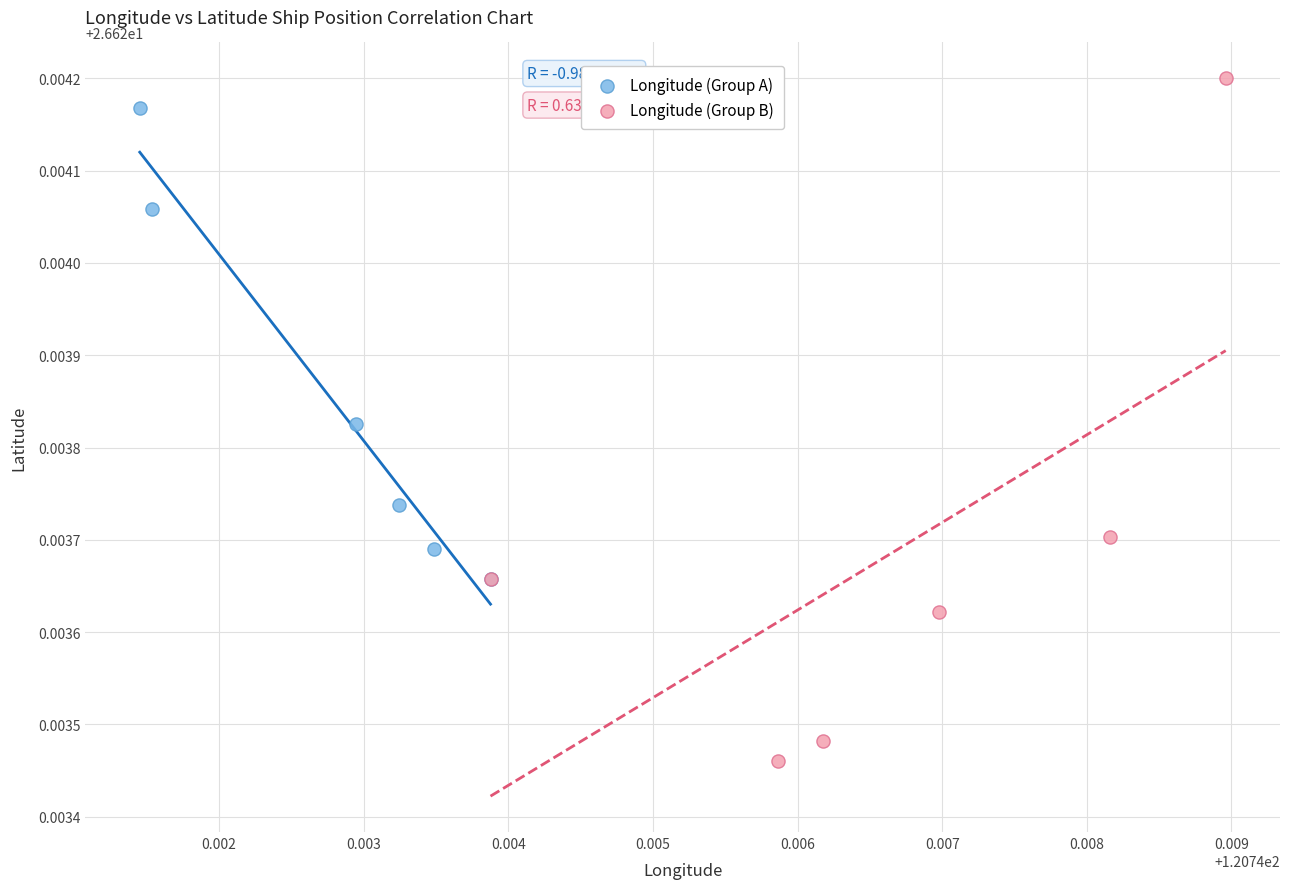

Which series has the largest Y range (max minus min)?

Longitude (Group B)